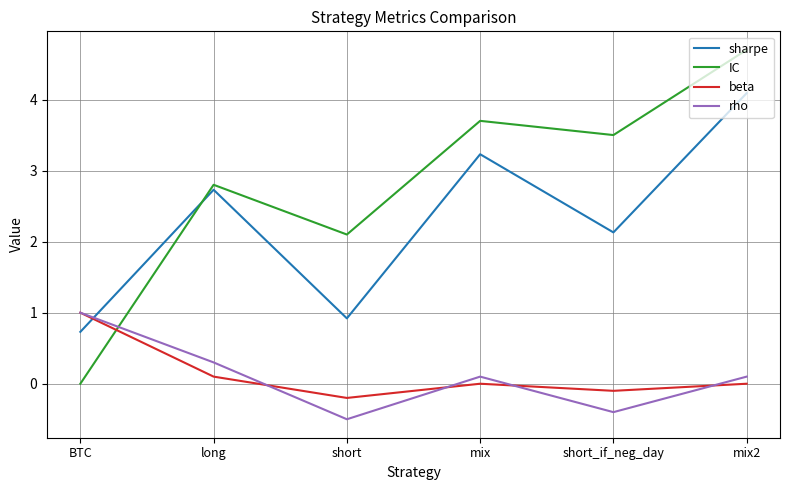

True or false: sharpe has more than 1 interior local peaks.

True